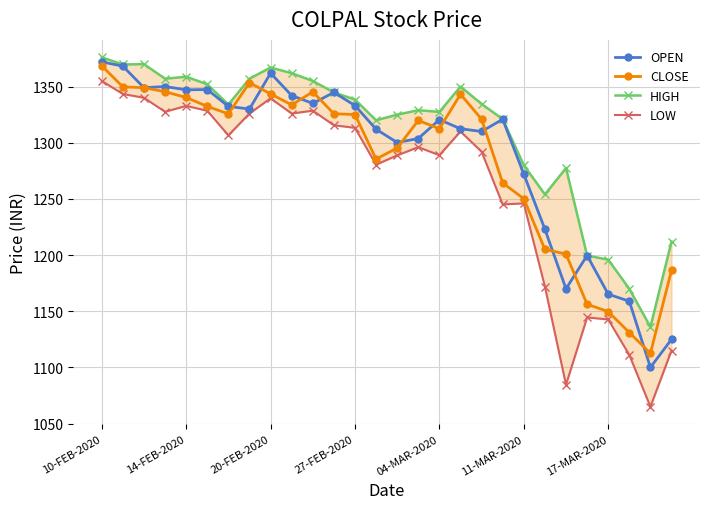

How many values in the HIGH series are below 1334?

13